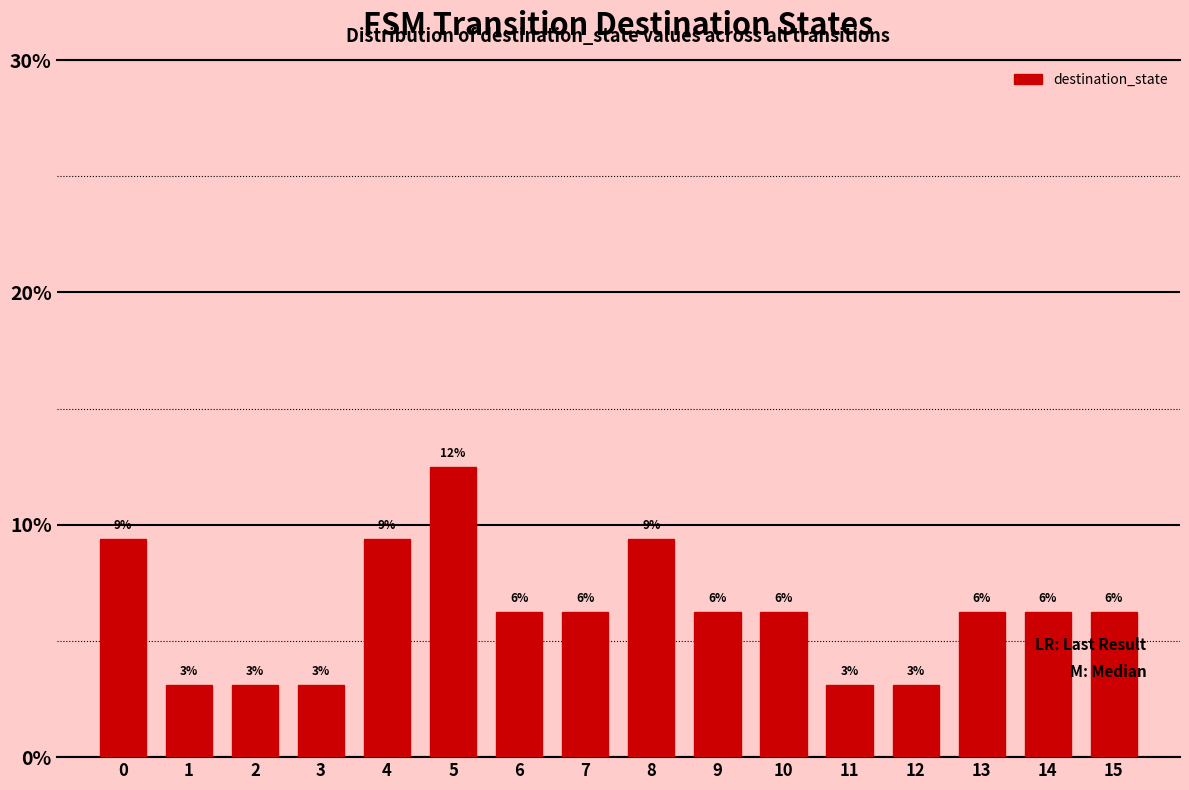

Are the bars horizontal?

No